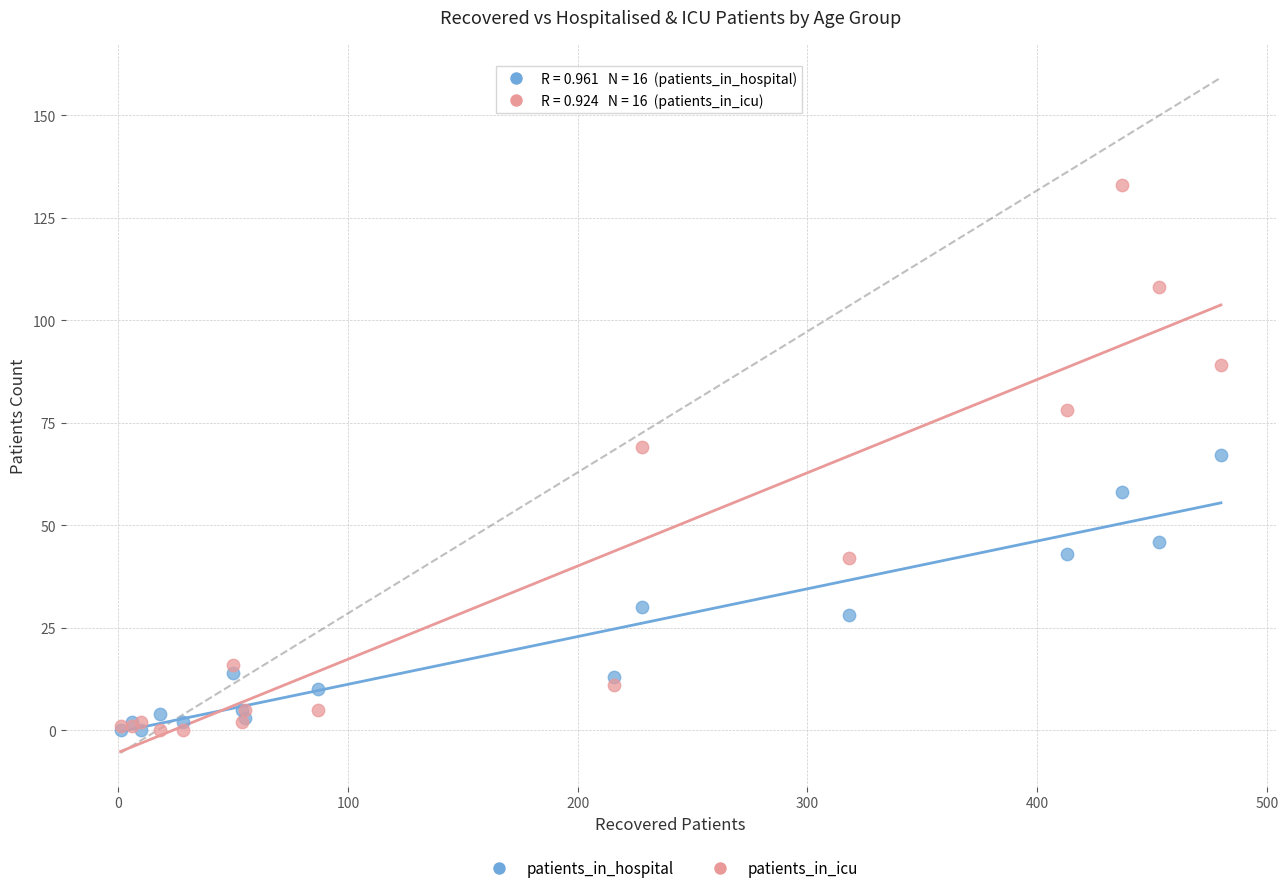

In the patients_in_hospital series, what Y value is closest to 33?

30